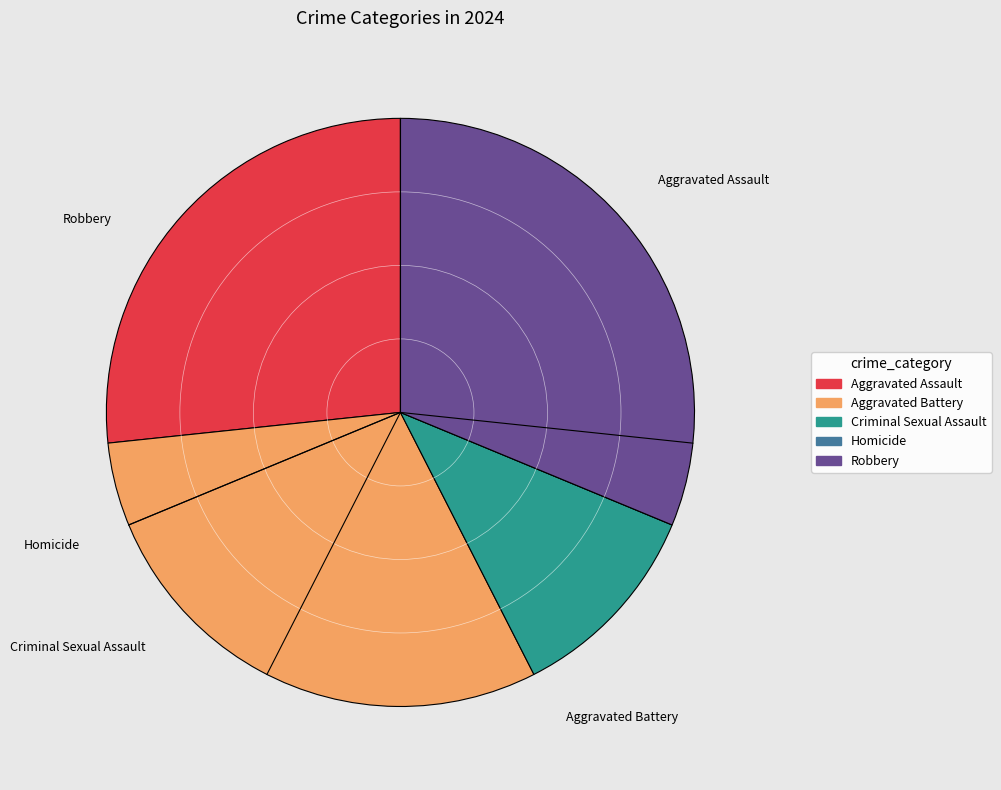

What is the ratio of the value at Aggravated Assault to the value at Robbery?

0.9